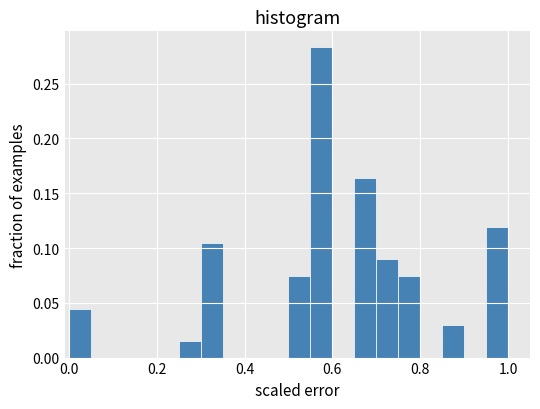

Around what value on the x-axis is the tallest bar? Give the approximate position of its centre, as read against the axis.

0.58